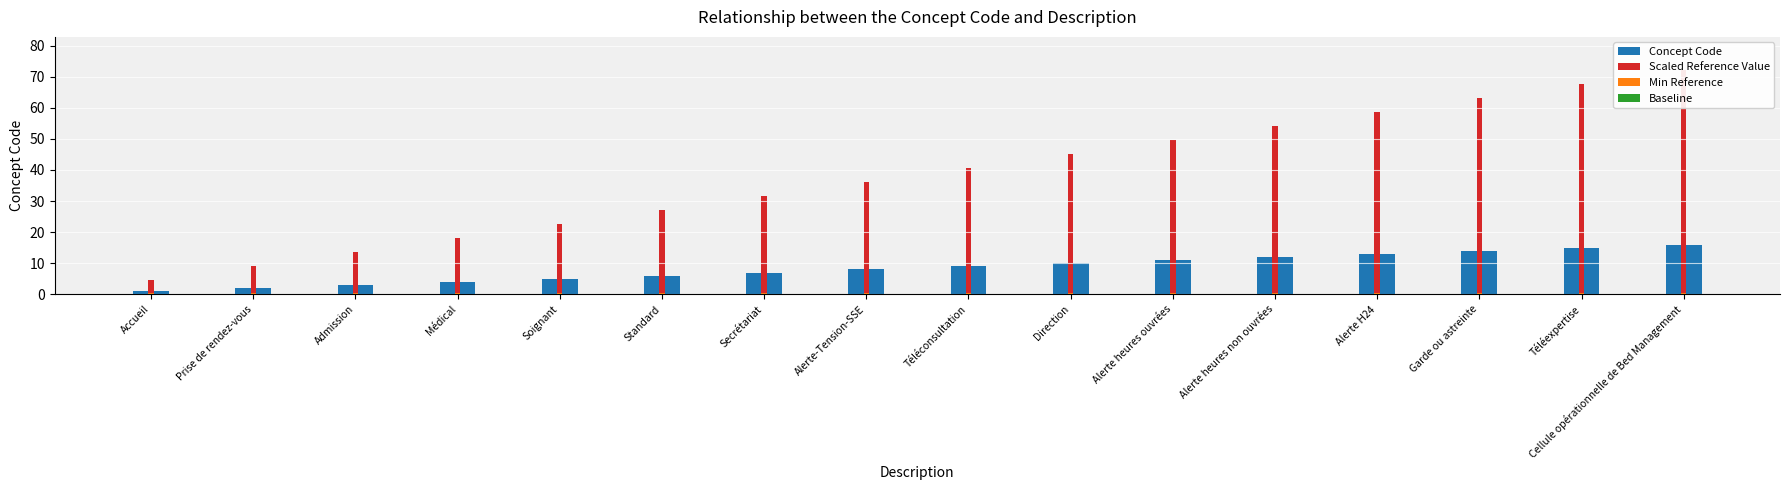

Is the value of Baseline at Direction greater than the value of Concept Code at Téléexpertise?

No